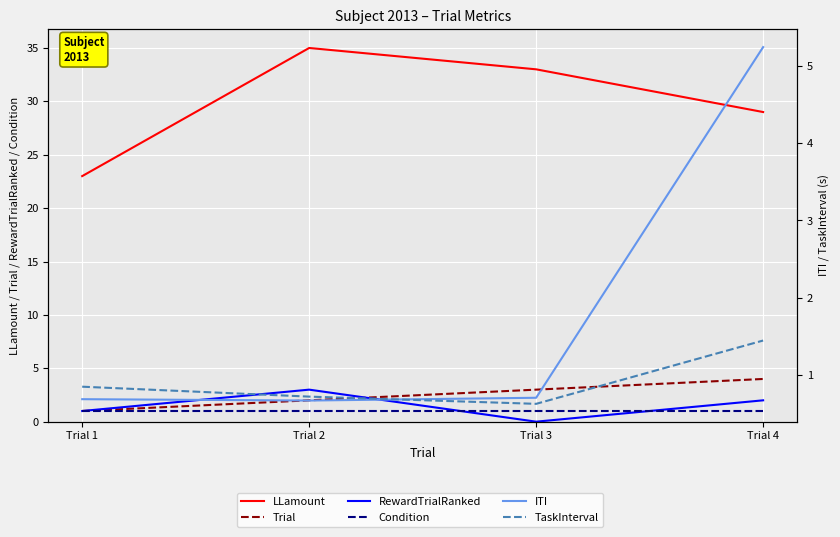

Is the value of RewardTrialRanked at Trial 2 greater than the value of ITI at Trial 1?

Yes